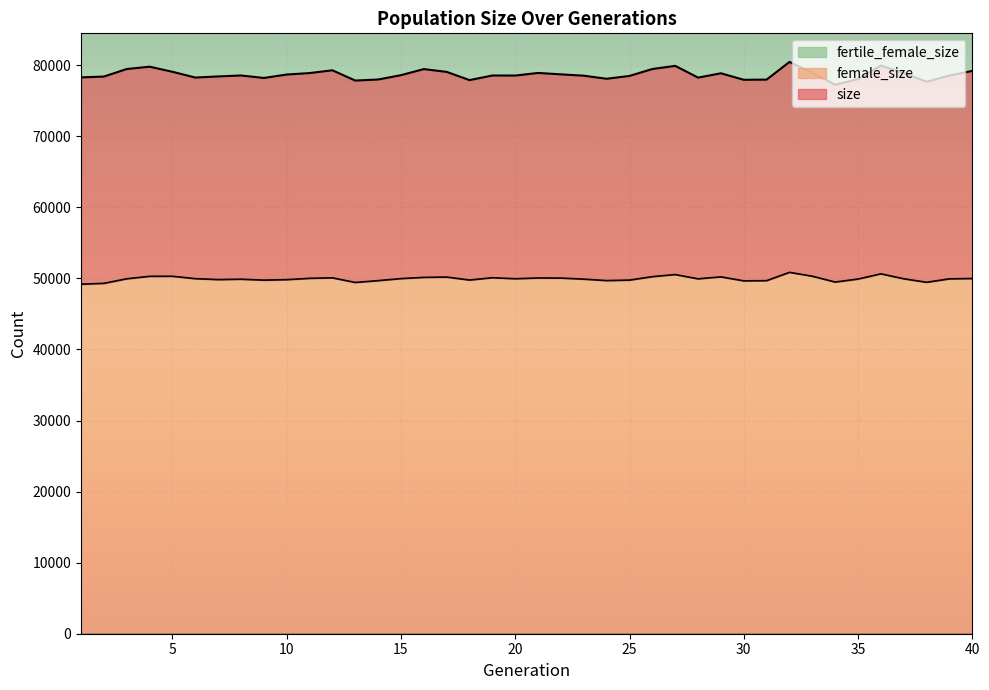

Does the chart display data point markers on the line(s)?

No